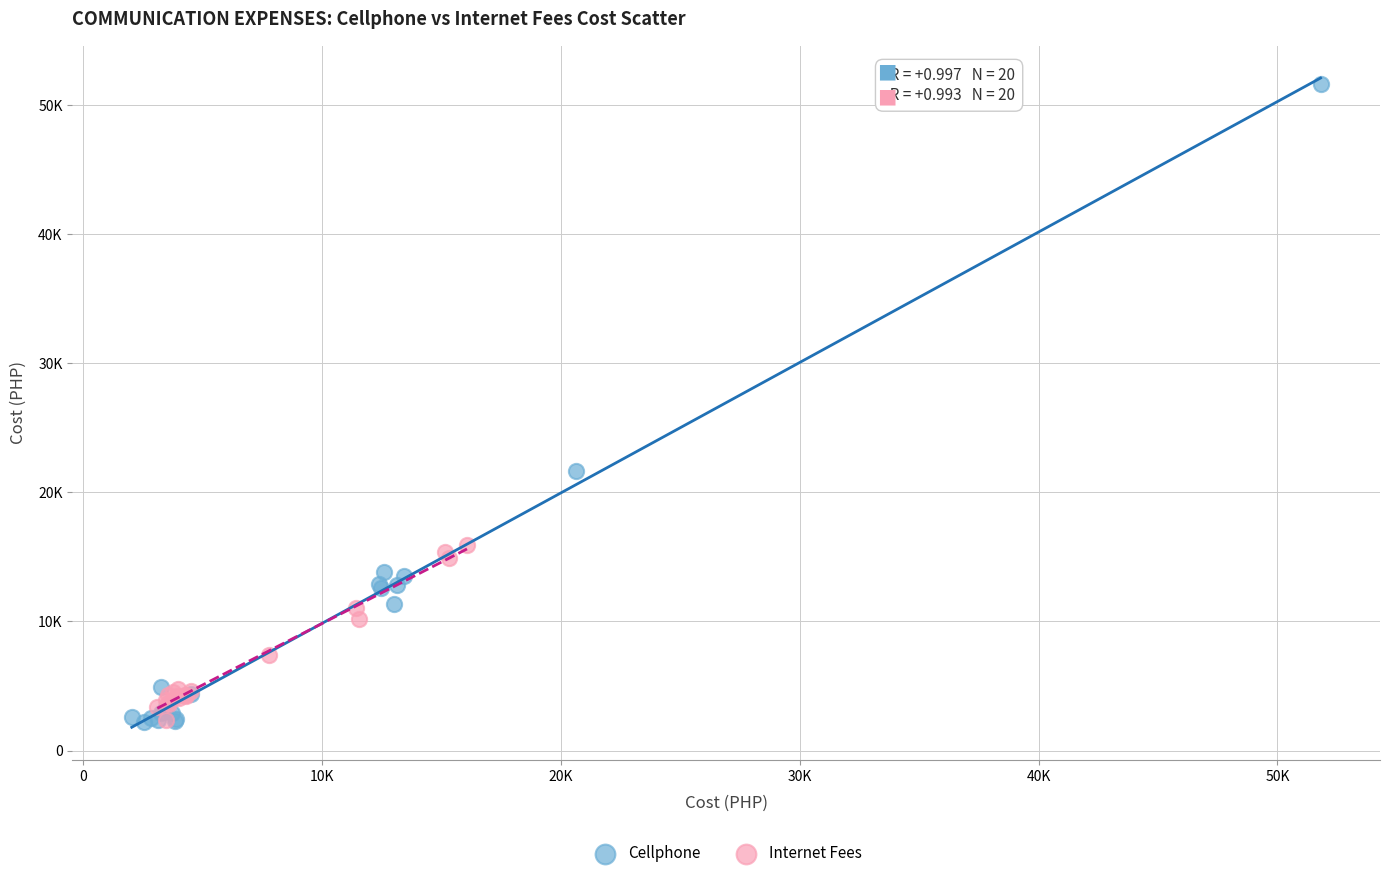

Which series reaches the maximum Y coordinate?

Cellphone